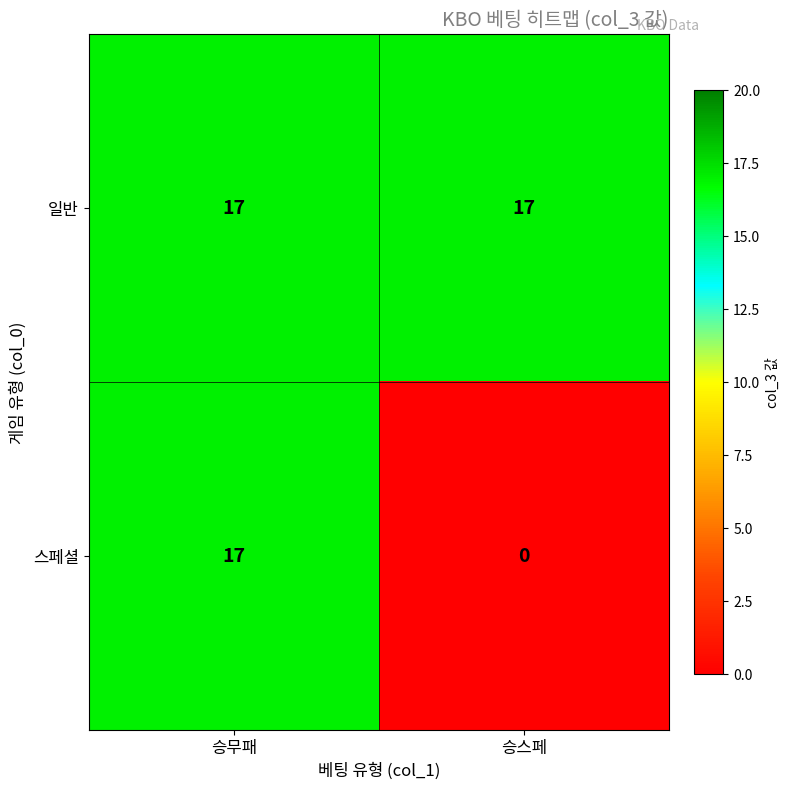

What is the sum of all 스페셜 values?

17